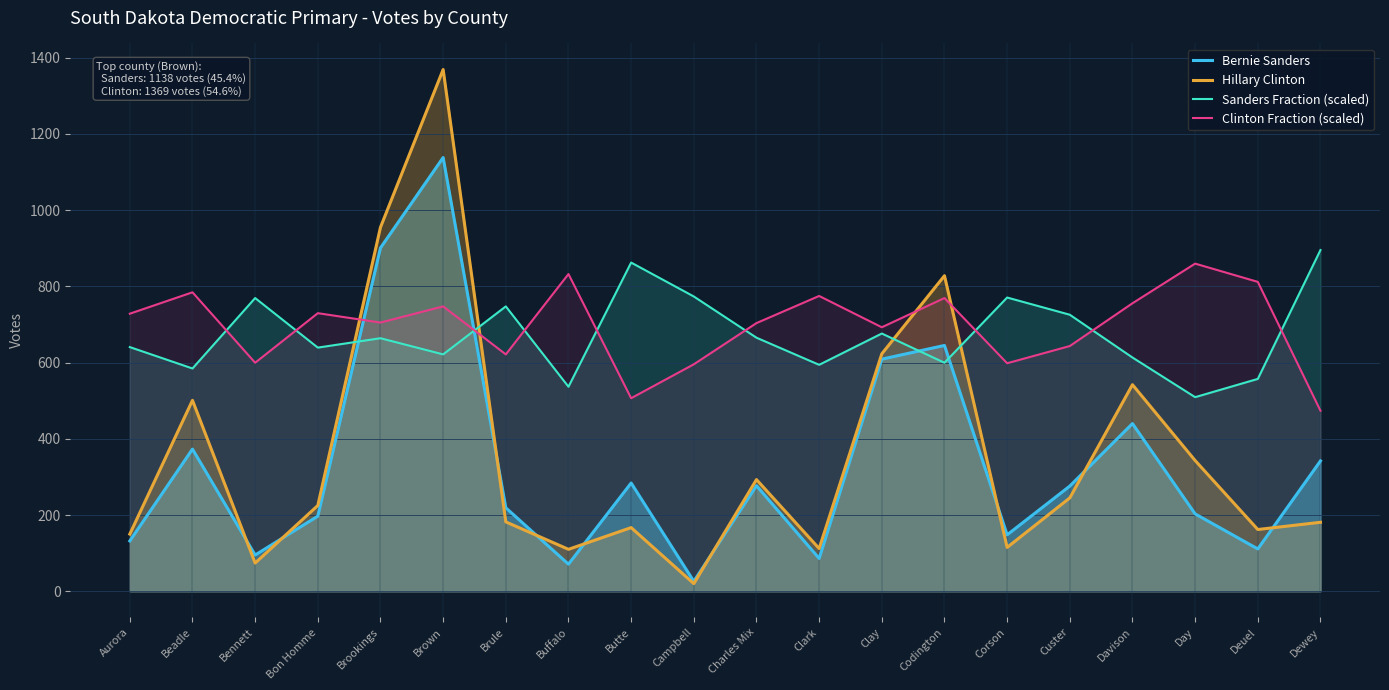

What is the label of the 15th point from the left?

Corson